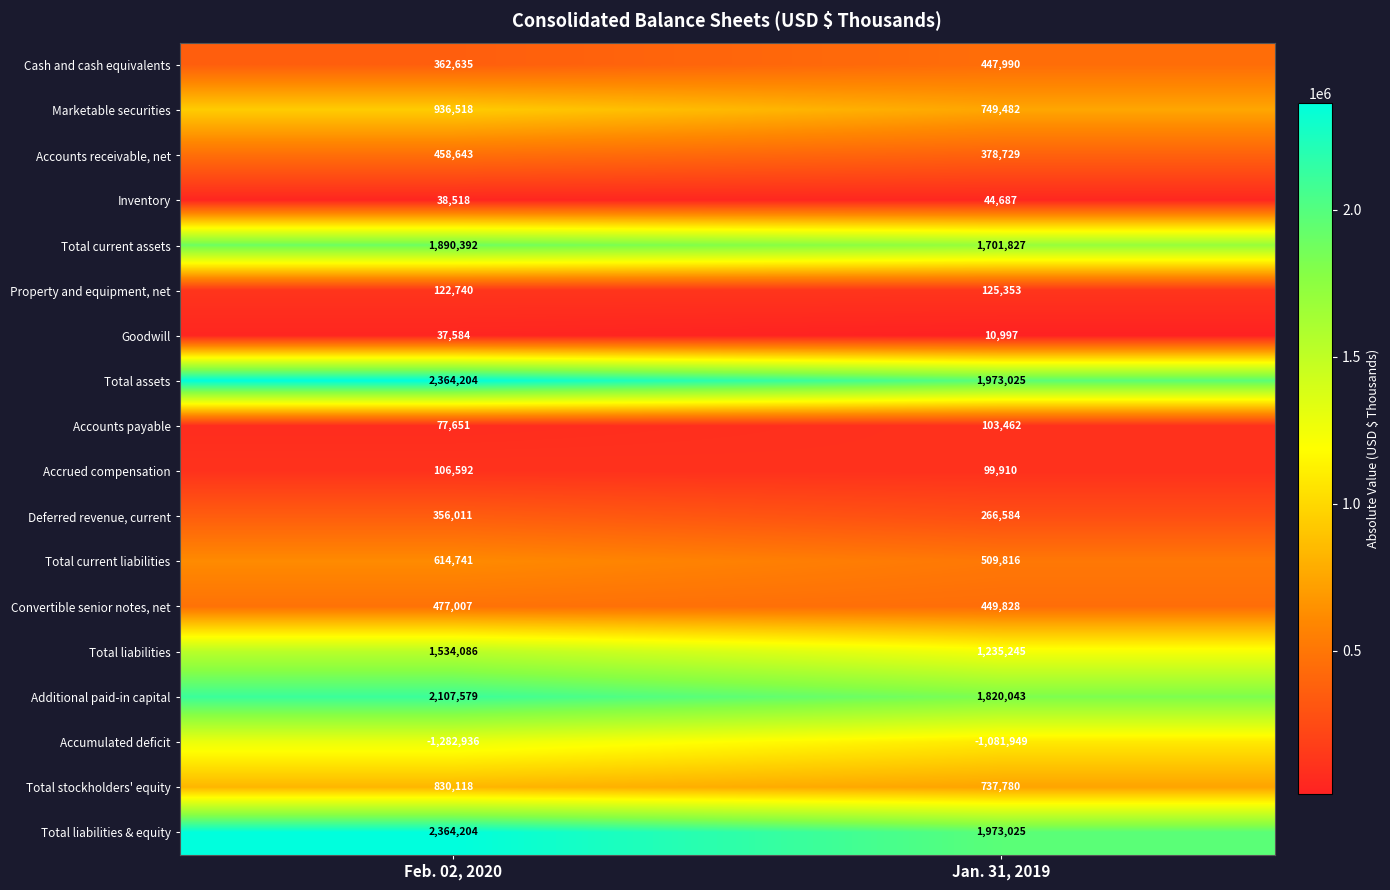

What value does the Accumulated deficit series have at Feb. 02, 2020, to the nearest 100?

-1282900